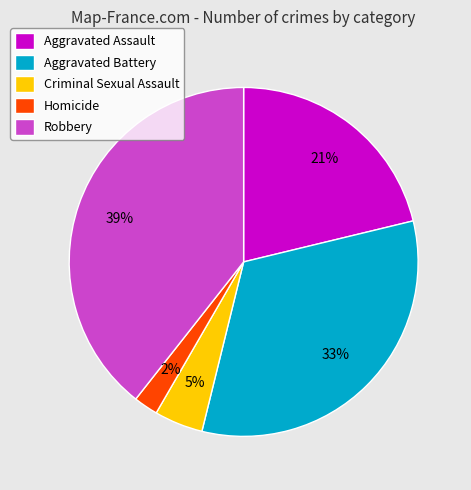

Rank the categories by value from lowest to highest.

Homicide, Criminal Sexual Assault, Aggravated Assault, Aggravated Battery, Robbery